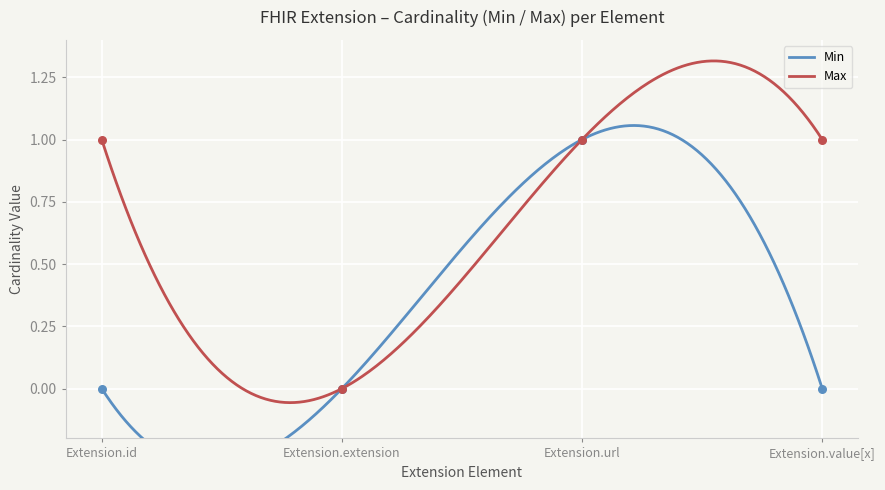

Which series has the largest Y range (max minus min)?

Min